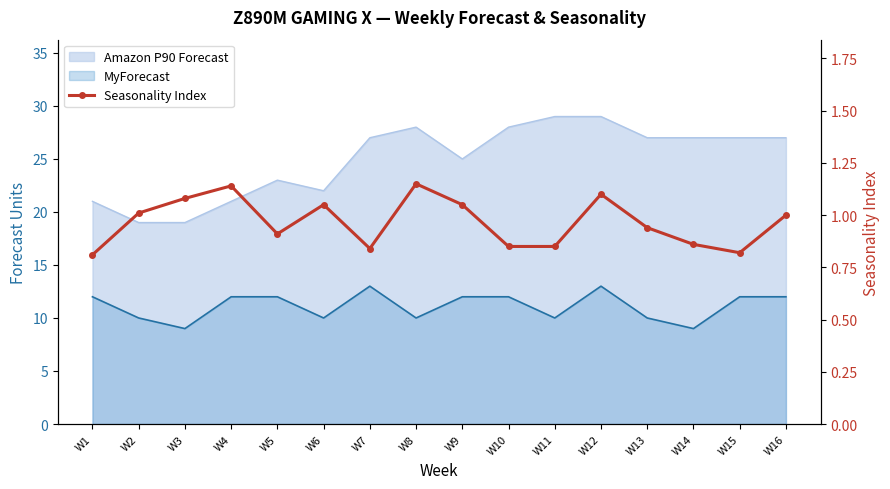

What is the difference between the maximum and minimum values?

0.3